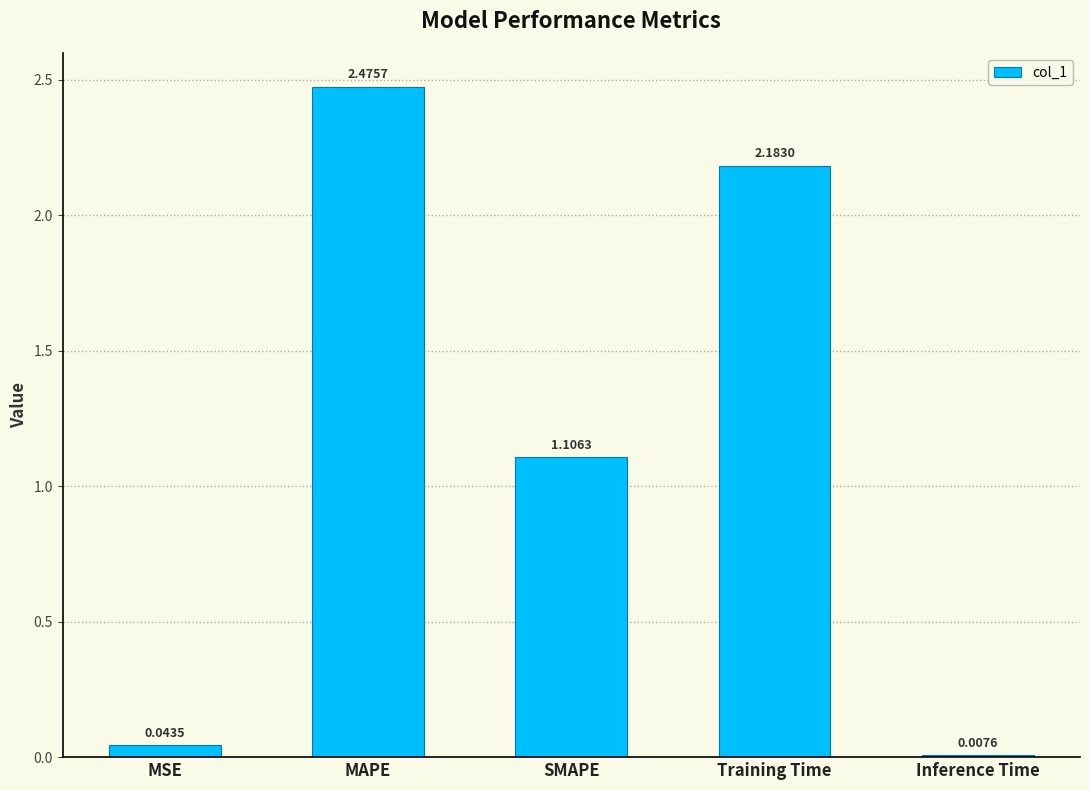

What is the change in value from SMAPE to Inference Time?

-1.1